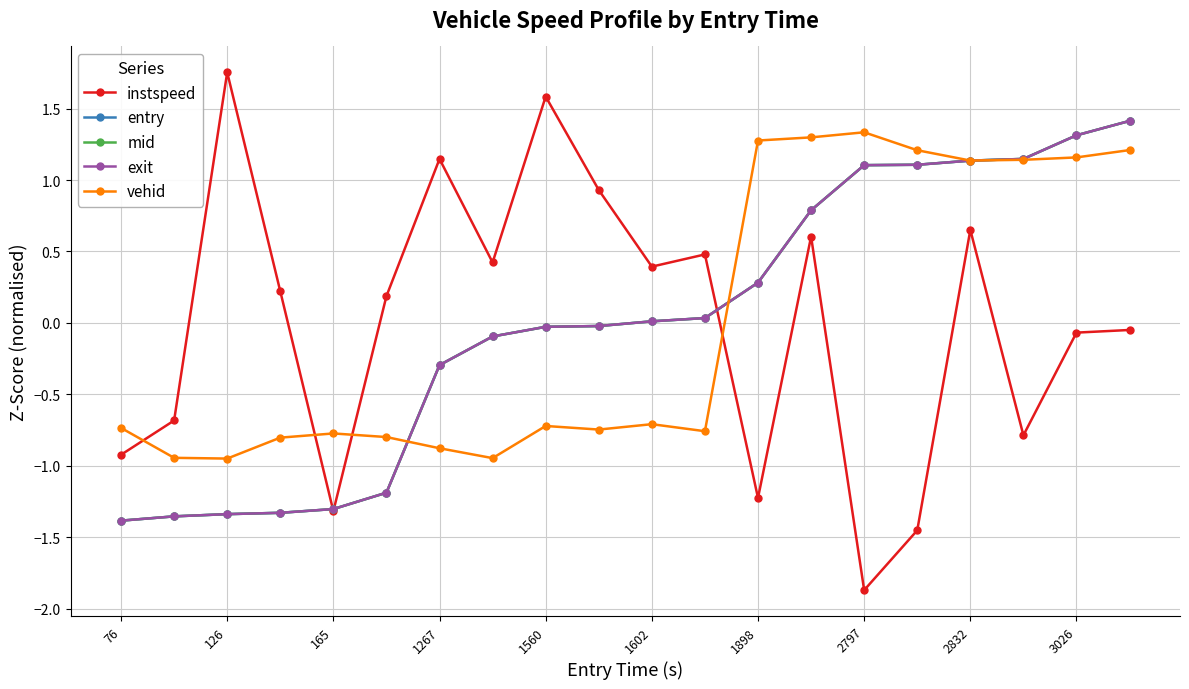

How many values in vehid are below zero?

12